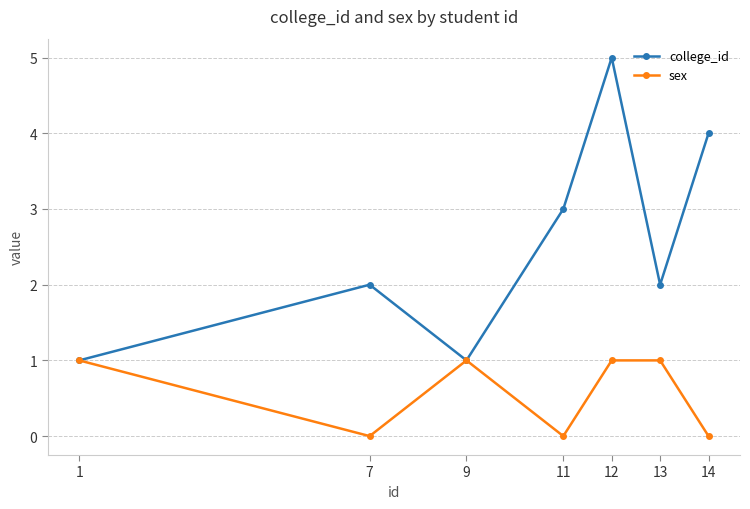

Reading left to right, extract all data points from this chart.

college_id: 1	2	1	3	5	2	4
sex: 1	0	1	0	1	1	0